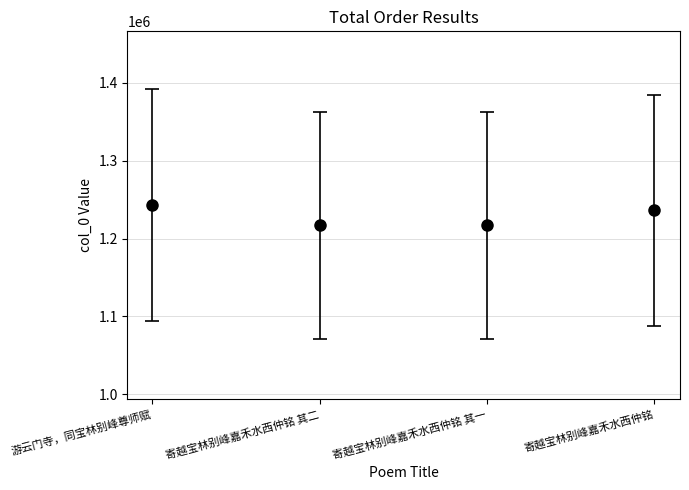

Is it true that the value at 寄越宝林别峰嘉禾水西仲铭 其二 is 1866932?

False